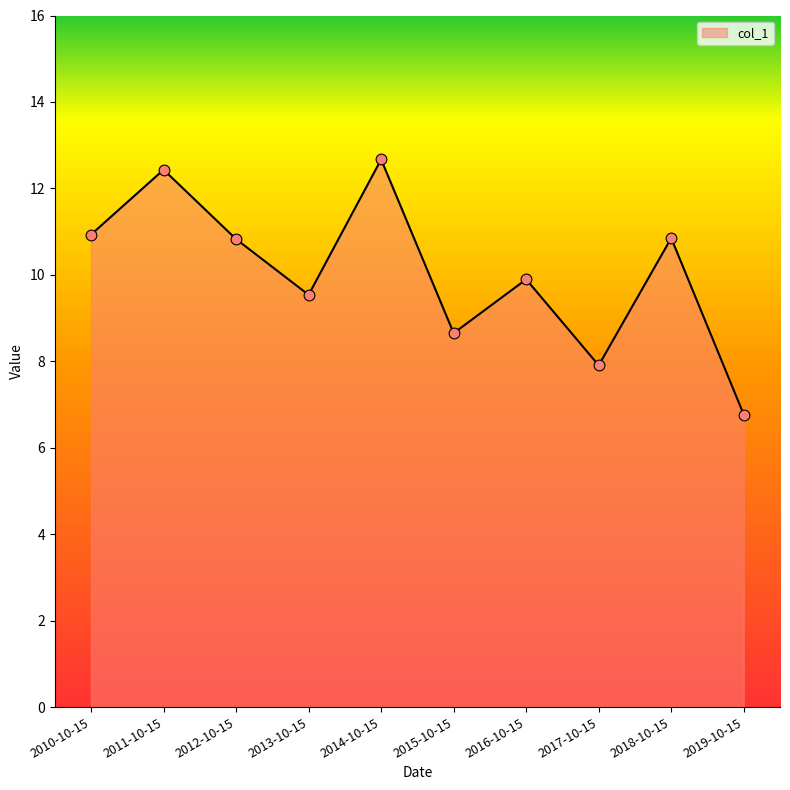

What is the change in value from 2011-10-15 to 2014-10-15?

+0.2